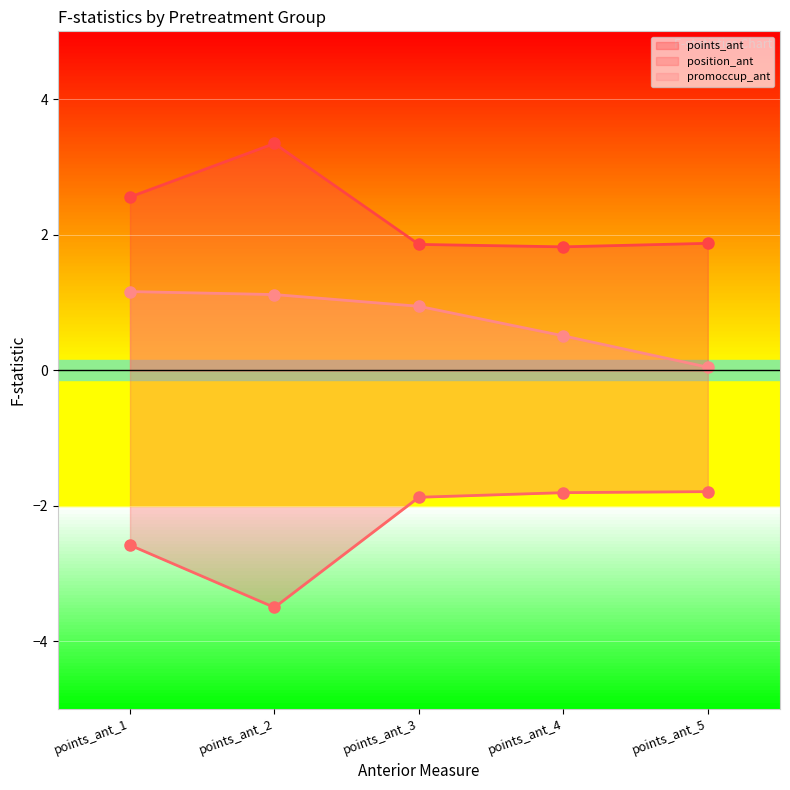

Reading right to left, transcribe all the data shown in this chart.

points_ant line: points_ant_5=1.9	points_ant_4=1.8	points_ant_3=1.9	points_ant_2=3.3	points_ant_1=2.6
position_ant line: points_ant_5=-1.8	points_ant_4=-1.8	points_ant_3=-1.9	points_ant_2=-3.5	points_ant_1=-2.6
promoccup_ant line: points_ant_5=0.0	points_ant_4=0.5	points_ant_3=0.9	points_ant_2=1.1	points_ant_1=1.2